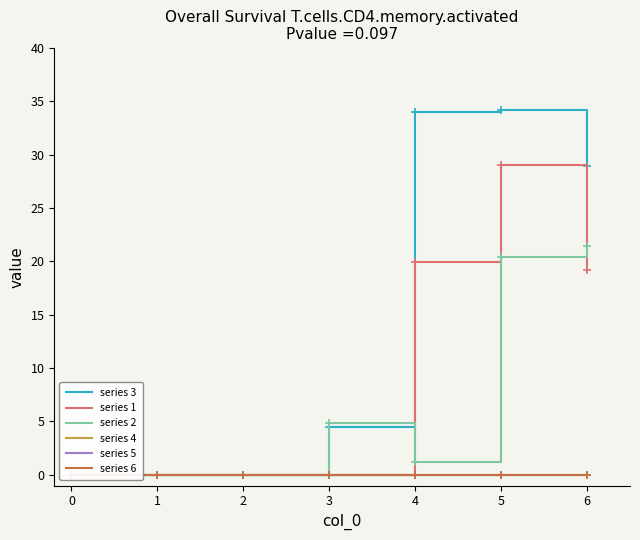

Reading left to right, extract all data points from this chart.

series 3: 0.0	0.0	0.0	4.5	34.0	34.2	28.9
series 1: 0.0	0.0	0.0	0.0	19.9	29.0	19.2
series 2: 0.0	0.0	0.0	4.9	1.2	20.4	21.4
series 4: 0.0	0.0	0.0	0.0	0.0	0.0	0.0
series 5: 0.0	0.0	0.0	0.0	0.0	0.0	0.0
series 6: 0.0	0.0	0.0	0.0	0.0	0.0	0.0